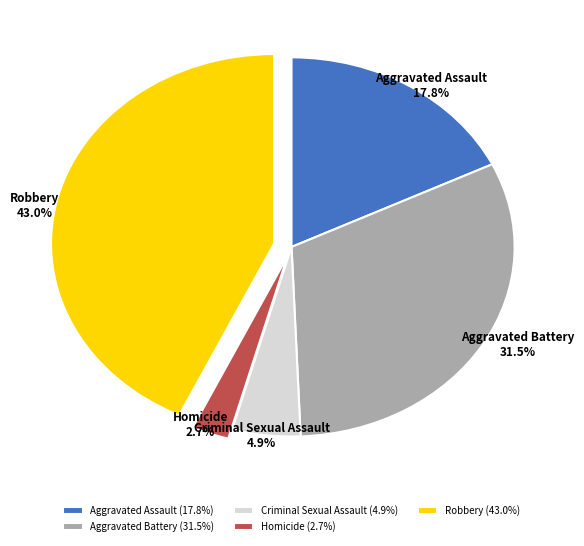

What percentage is the Criminal Sexual Assault slice, to the nearest percent?

5%